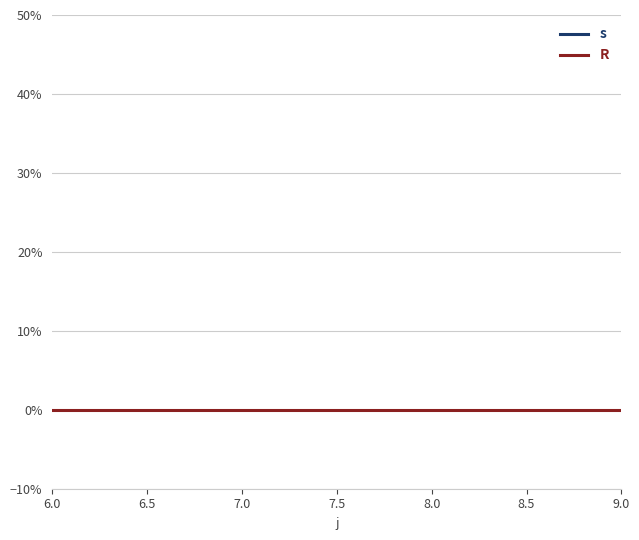

What are all the series names shown in the legend?

s, R